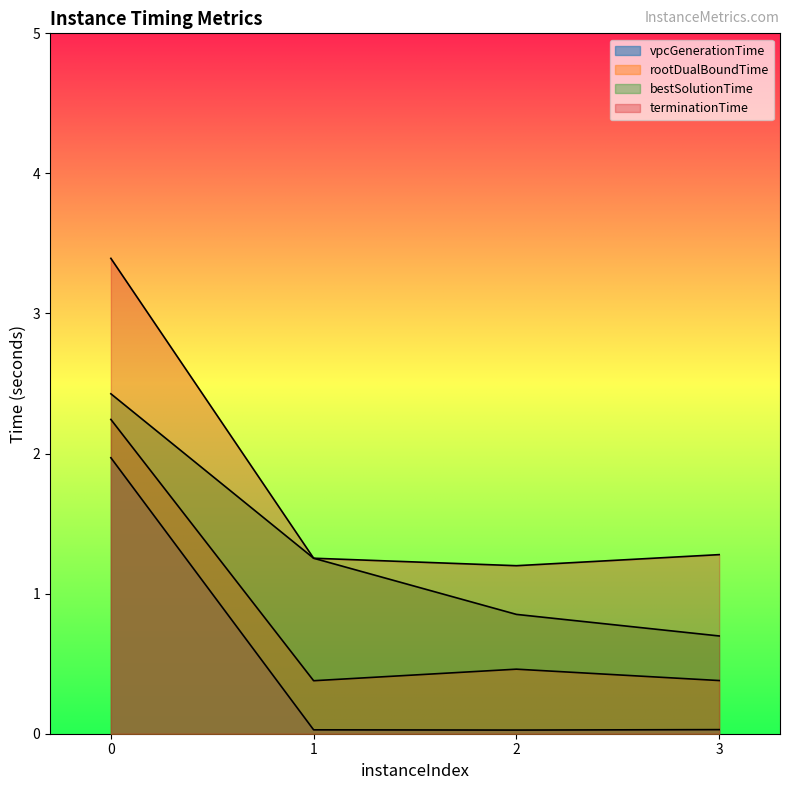

True or false: rootDualBoundTime and vpcGenerationTime intersect in this chart.

False